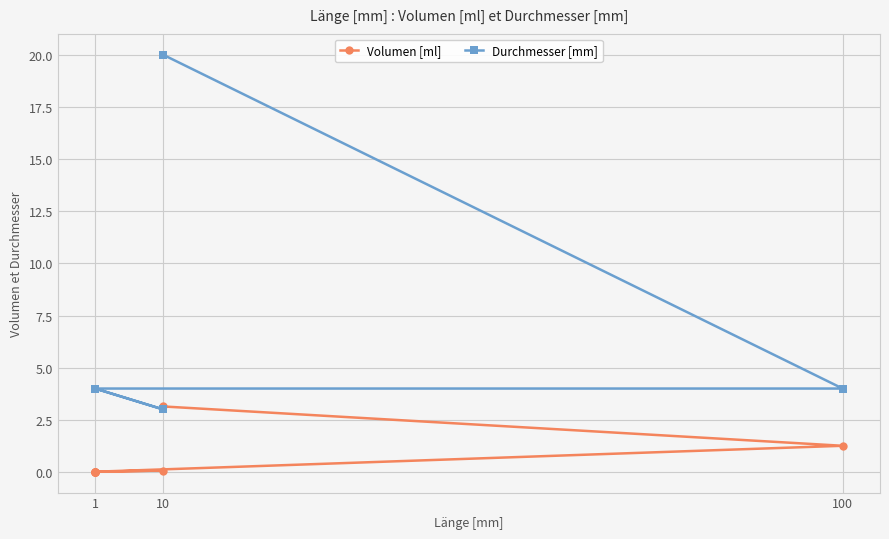

How many lines are shown in the chart?

2